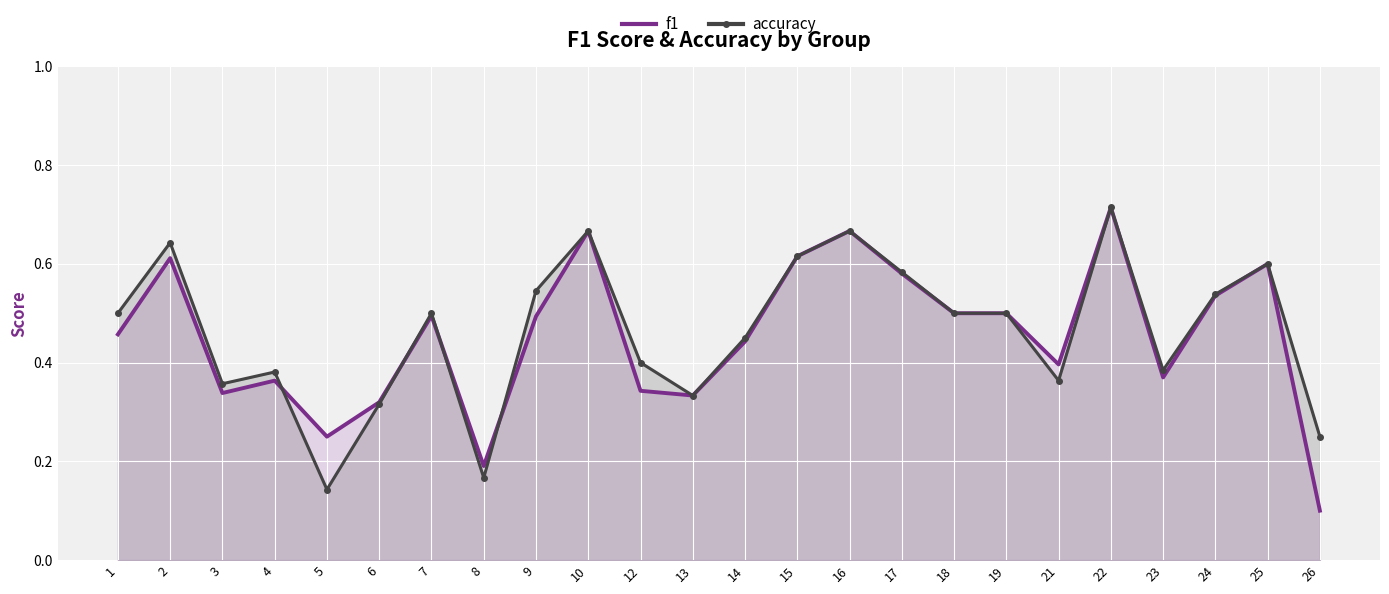

Where do f1 and accuracy first cross each other?

4 and 5